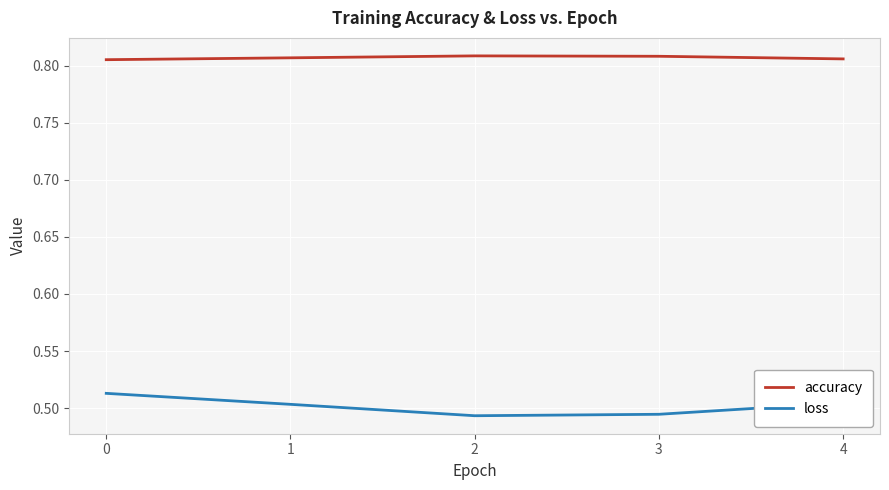

Which series has the largest range (max minus min)?

loss